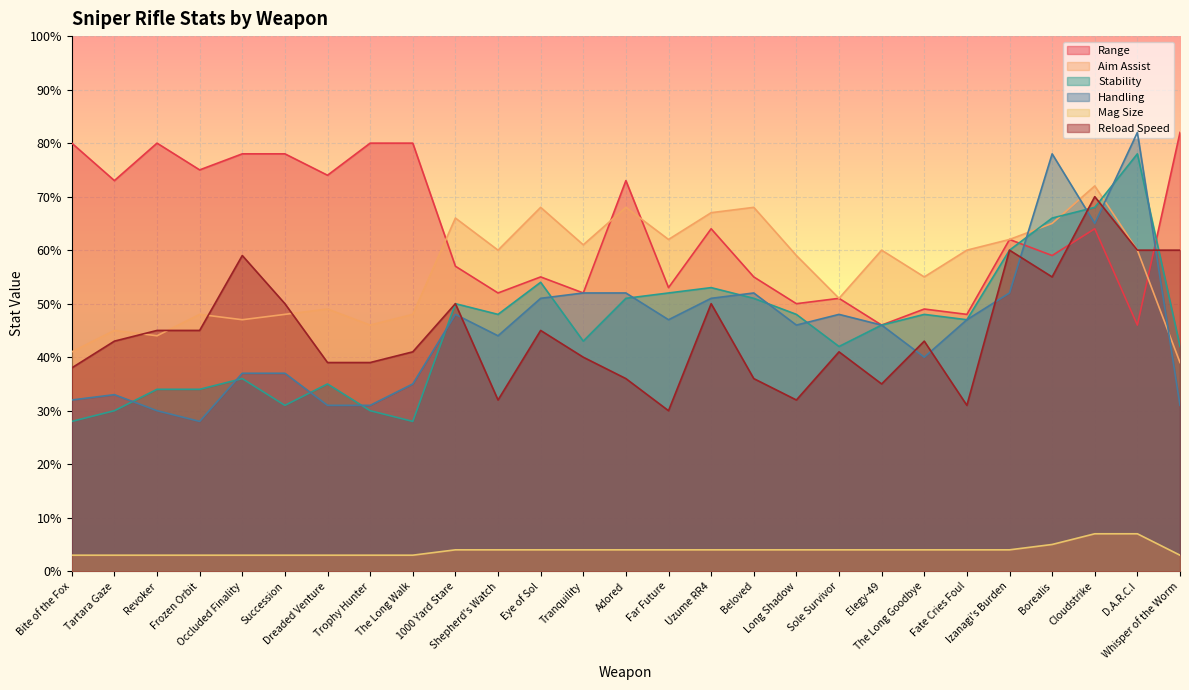

What is the highest value of the Stability series?

78